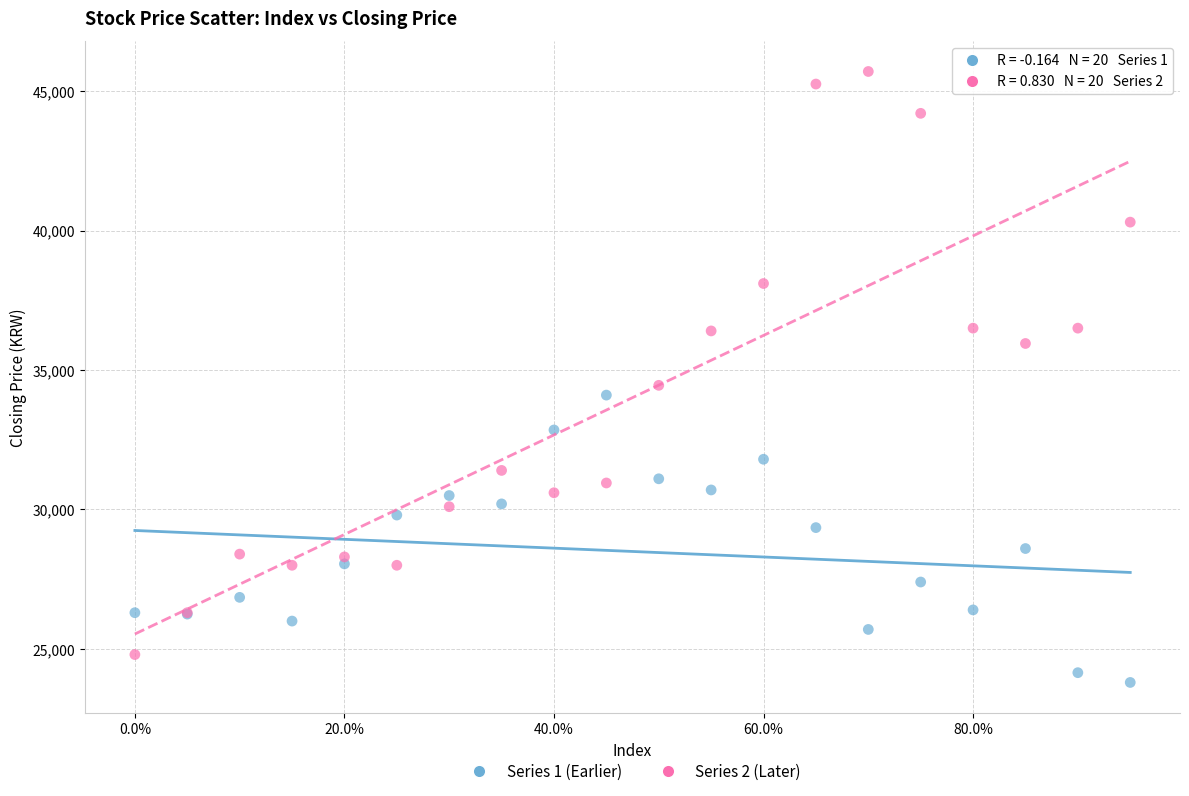

Across all series, what Y value is closest to 34750?

34450